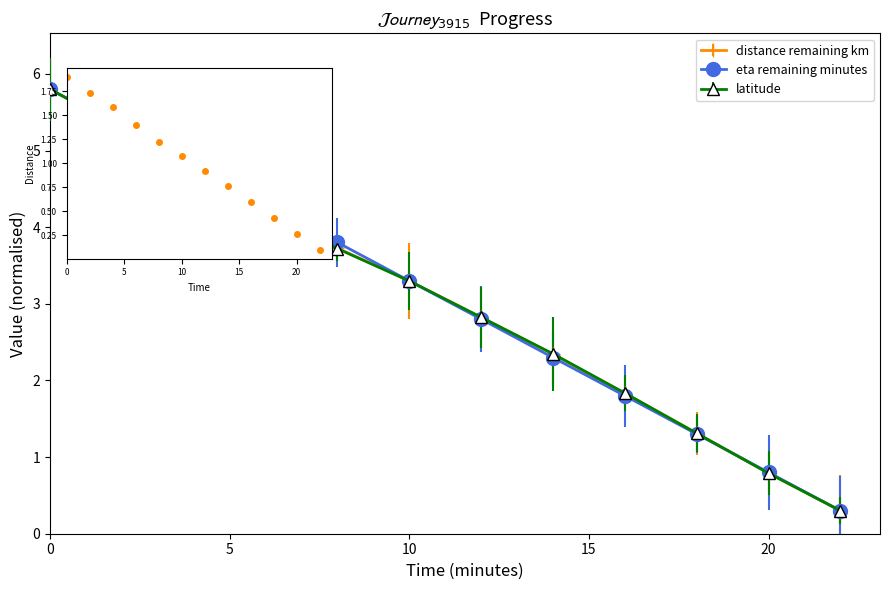

True or false: distance remaining km has more than 2 interior local peaks.

False